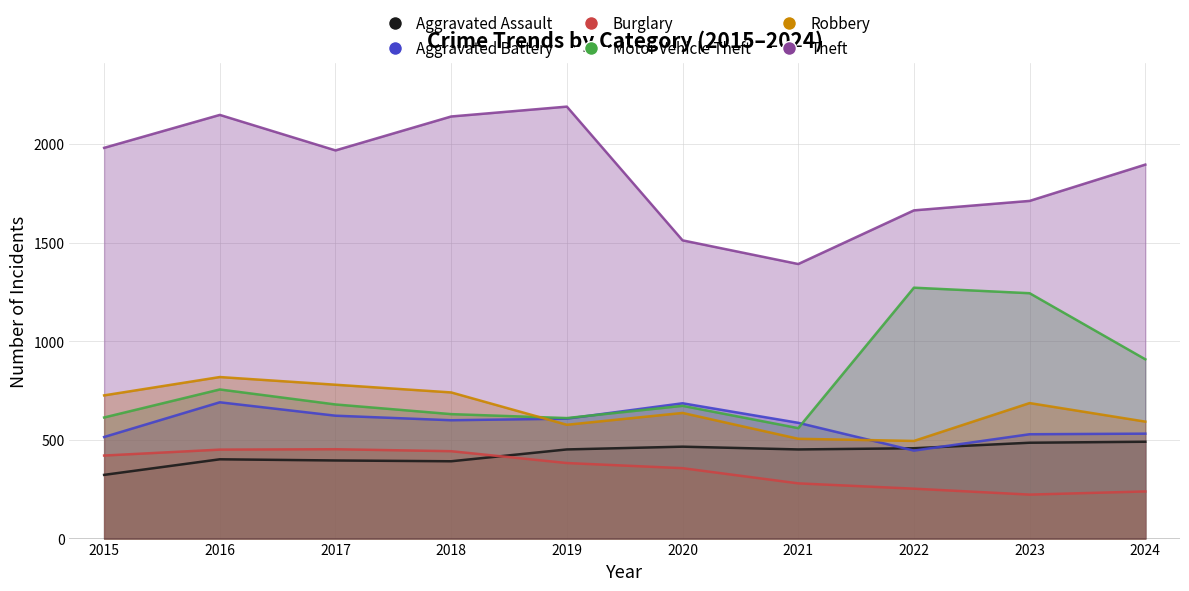

At how many categories does at least one series exceed 897?

10